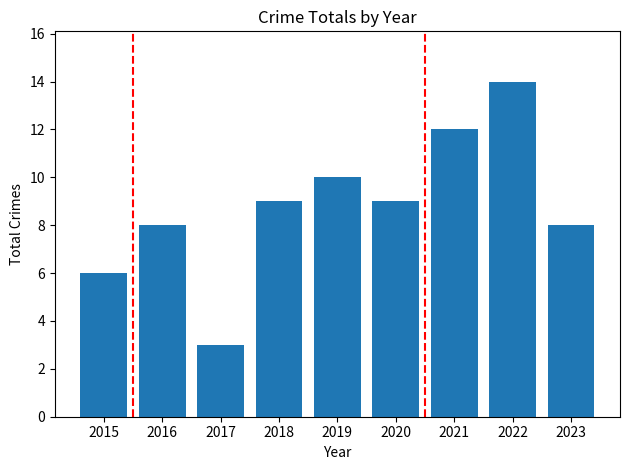

What is the minimum value shown in the chart?

3